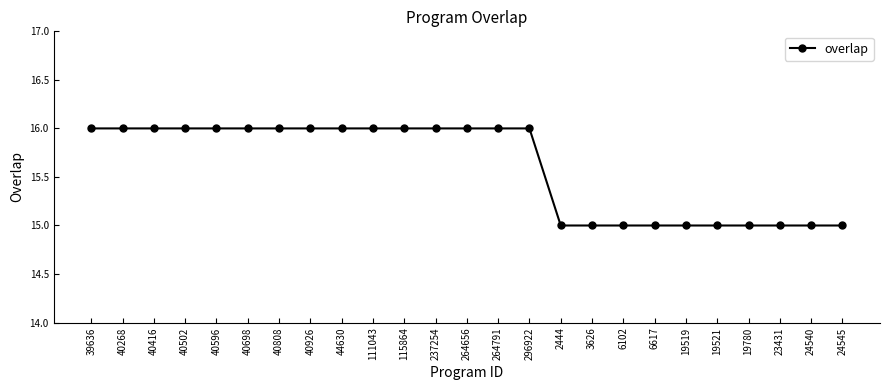

What is the sum of the values at 19519 and 40502?

31